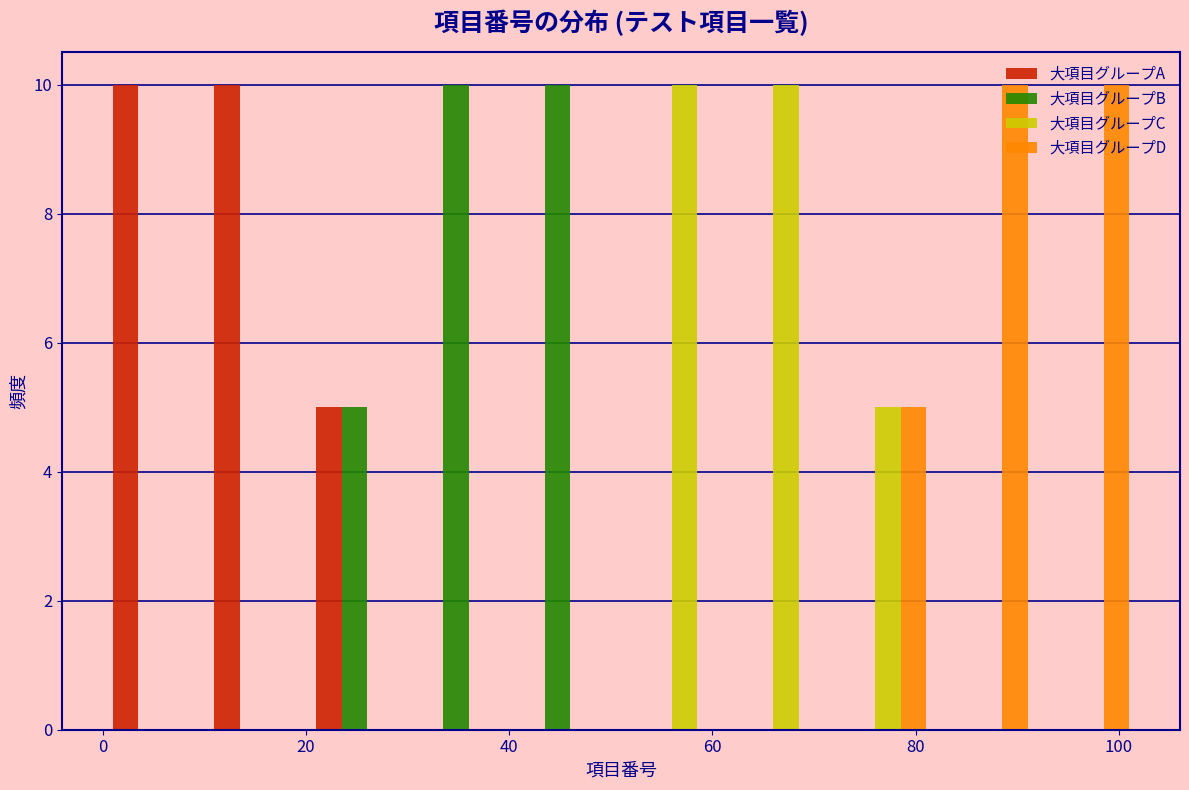

Reading left to right, list every range on the x-axis with the height of the bar of each series over it. Neither the bar edges nor the heights are printed on the chart, so give them approximately, as read against the axes.

1 to 11: 大項目グループA=10	大項目グループB=0	大項目グループC=0	大項目グループD=0
11 to 21: 大項目グループA=10	大項目グループB=0	大項目グループC=0	大項目グループD=0
21 to 31: 大項目グループA=5	大項目グループB=5	大項目グループC=0	大項目グループD=0
31 to 41: 大項目グループA=0	大項目グループB=10	大項目グループC=0	大項目グループD=0
41 to 51: 大項目グループA=0	大項目グループB=10	大項目グループC=0	大項目グループD=0
51 to 61: 大項目グループA=0	大項目グループB=0	大項目グループC=10	大項目グループD=0
61 to 71: 大項目グループA=0	大項目グループB=0	大項目グループC=10	大項目グループD=0
71 to 81: 大項目グループA=0	大項目グループB=0	大項目グループC=5	大項目グループD=5
81 to 91: 大項目グループA=0	大項目グループB=0	大項目グループC=0	大項目グループD=10
91 to 101: 大項目グループA=0	大項目グループB=0	大項目グループC=0	大項目グループD=10